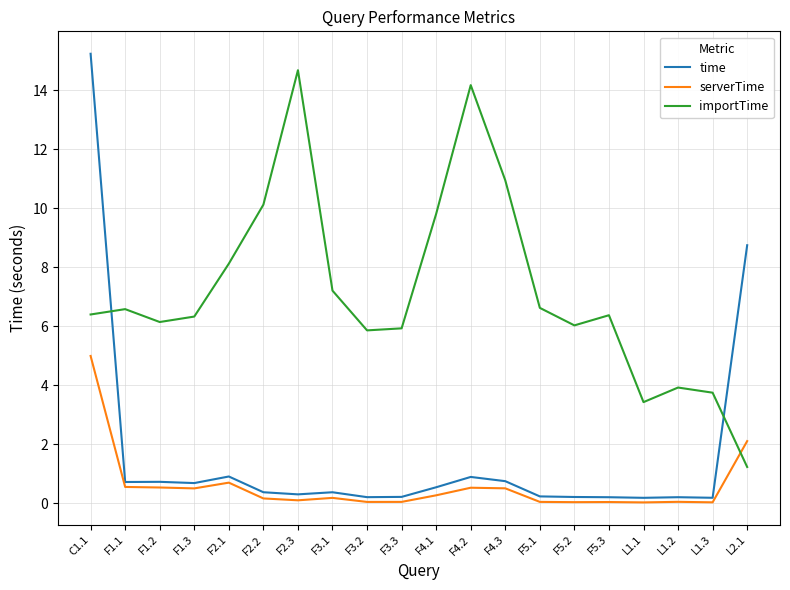

What is the maximum value for serverTime?

5.0